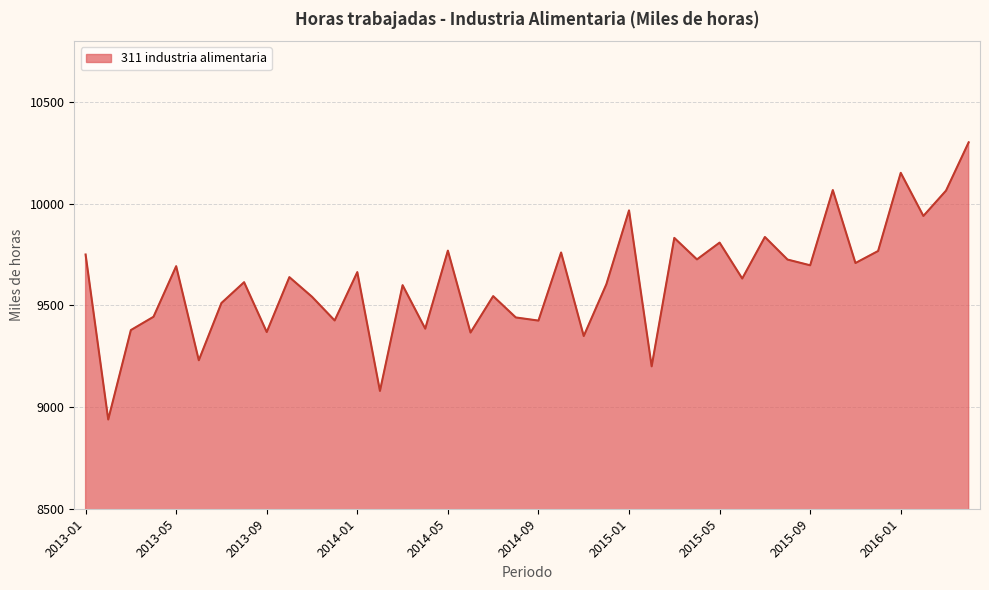

Does the chart display data point markers on the line(s)?

No